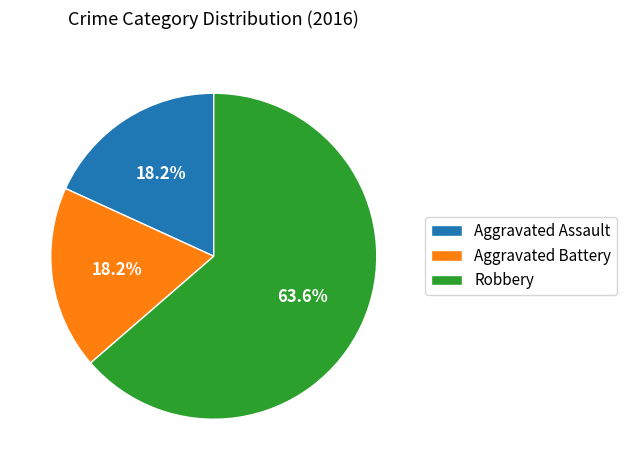

Do Aggravated Battery and Aggravated Assault together represent more than half of the pie?

No